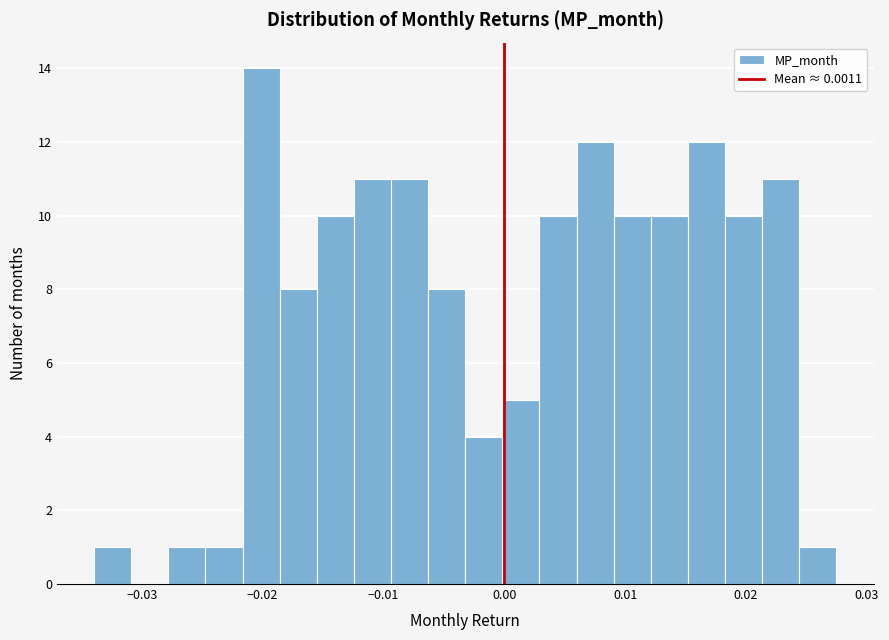

Read against the x-axis, roughly where is the centre of the tallest bar?

-0.020